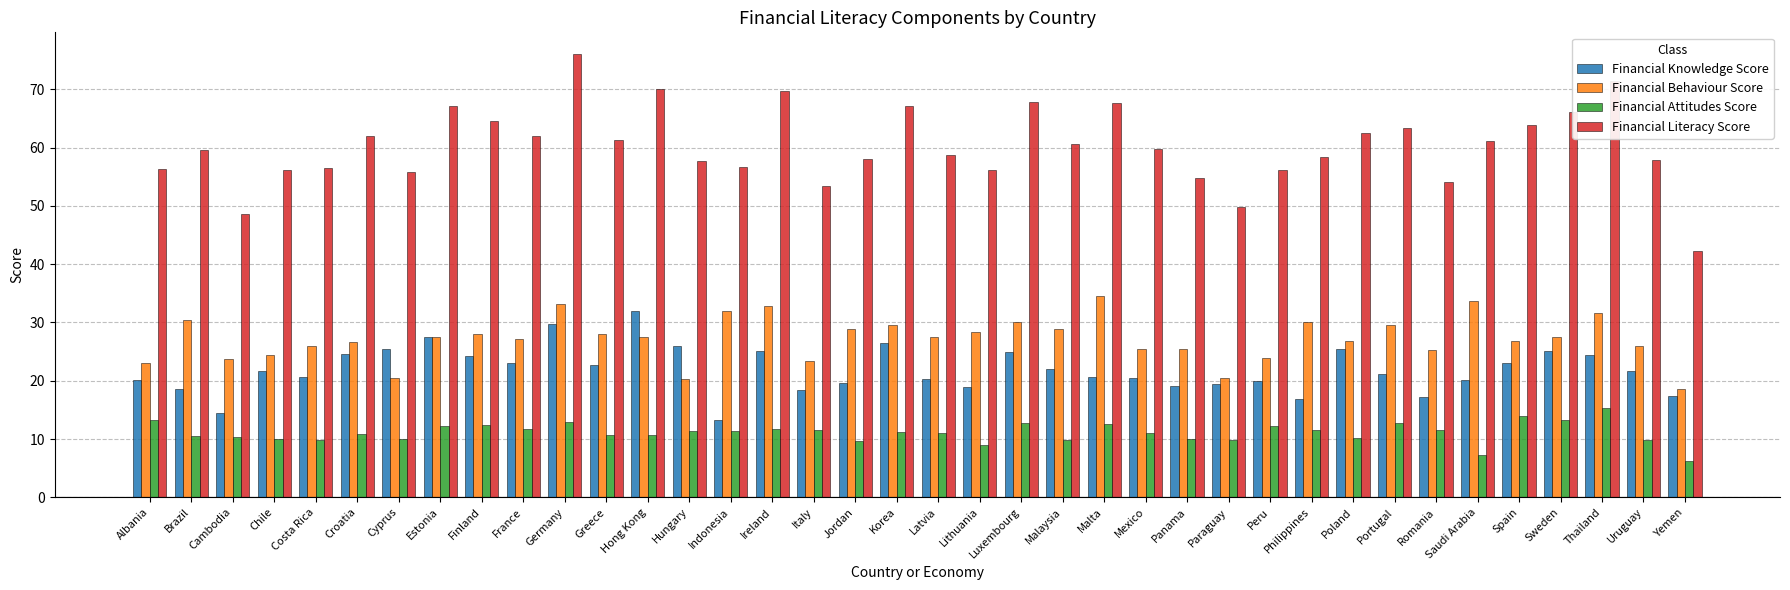

What is the difference between the maximum and minimum values in the Financial Behaviour Score series?

16.0